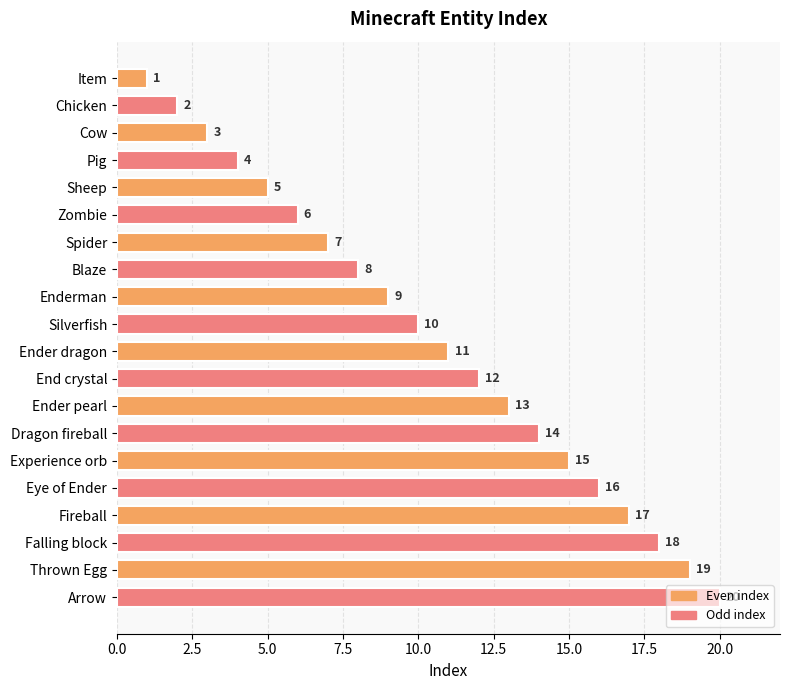

Does the chart contain stacked bars?

No